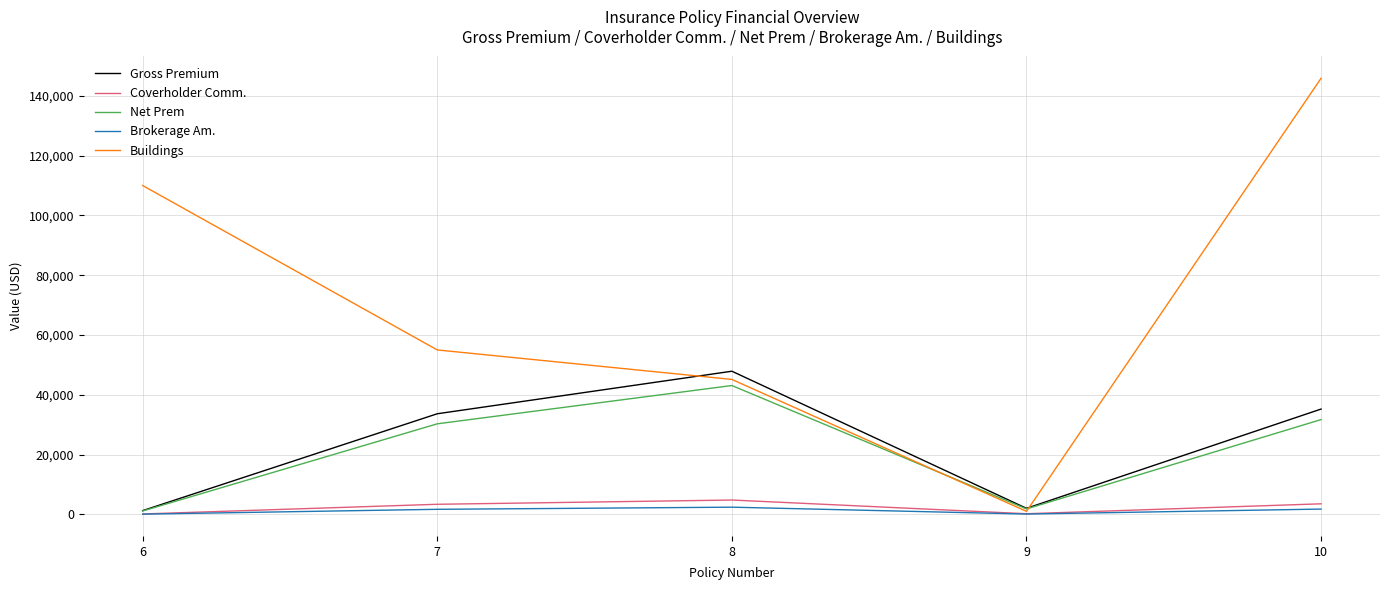

True or false: Gross Premium has more than 1 interior local peaks.

False